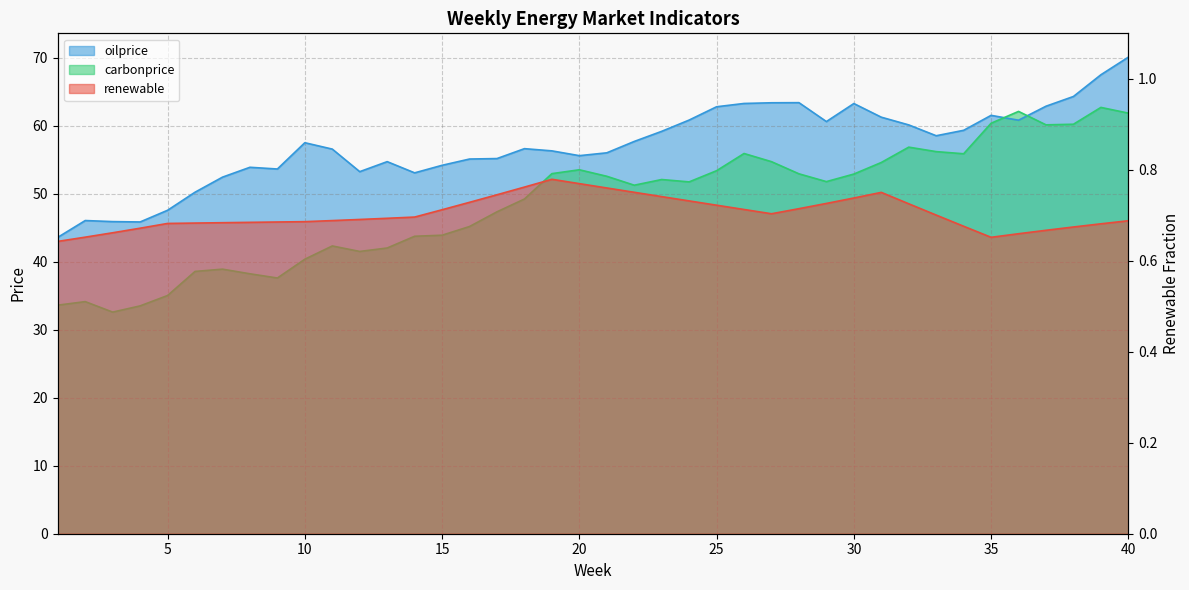

At which label is renewable closest to 0?

1